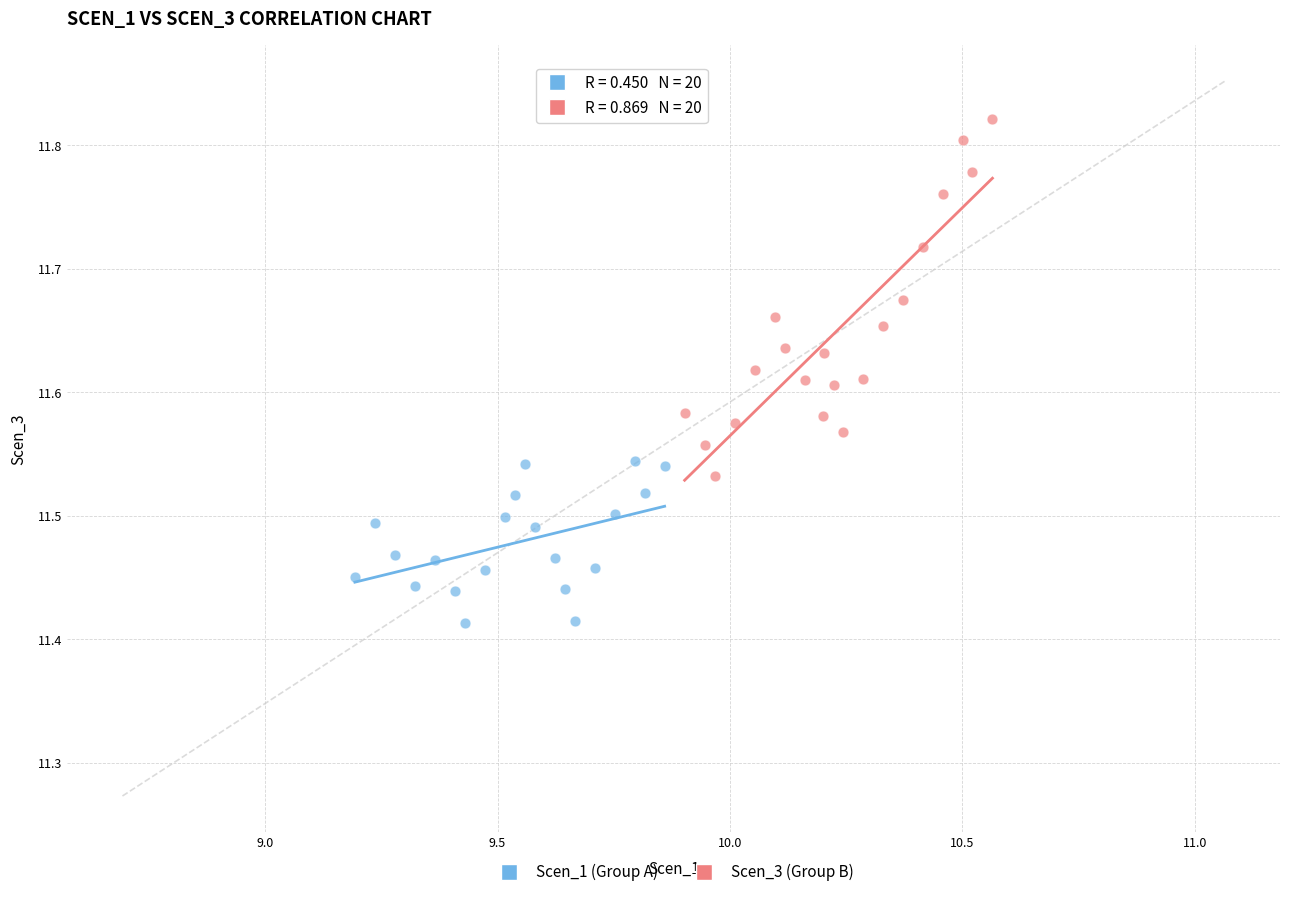

Which series contains the lowest Y value?

Scen_1 (Group A)